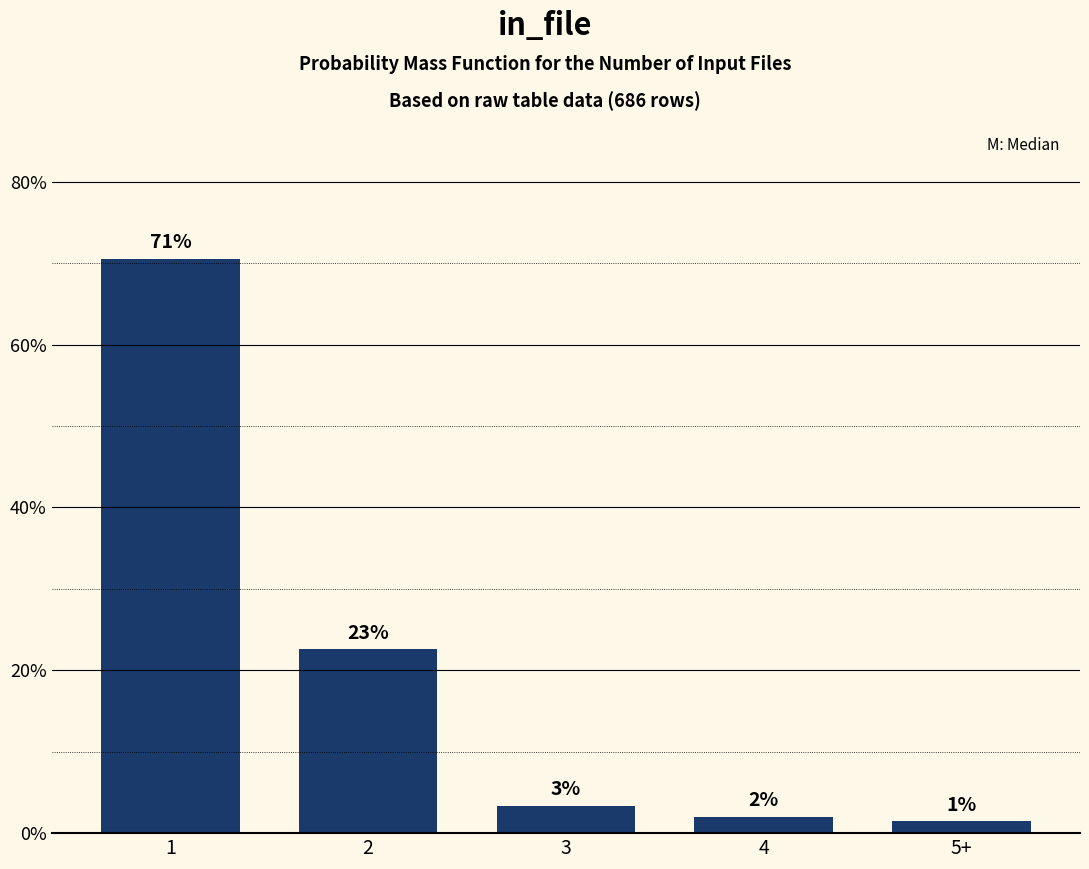

What is the smallest value displayed?

1.5